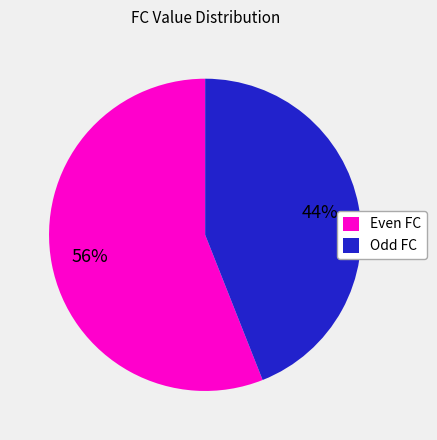

Rank the categories by value from highest to lowest.

Even FC, Odd FC